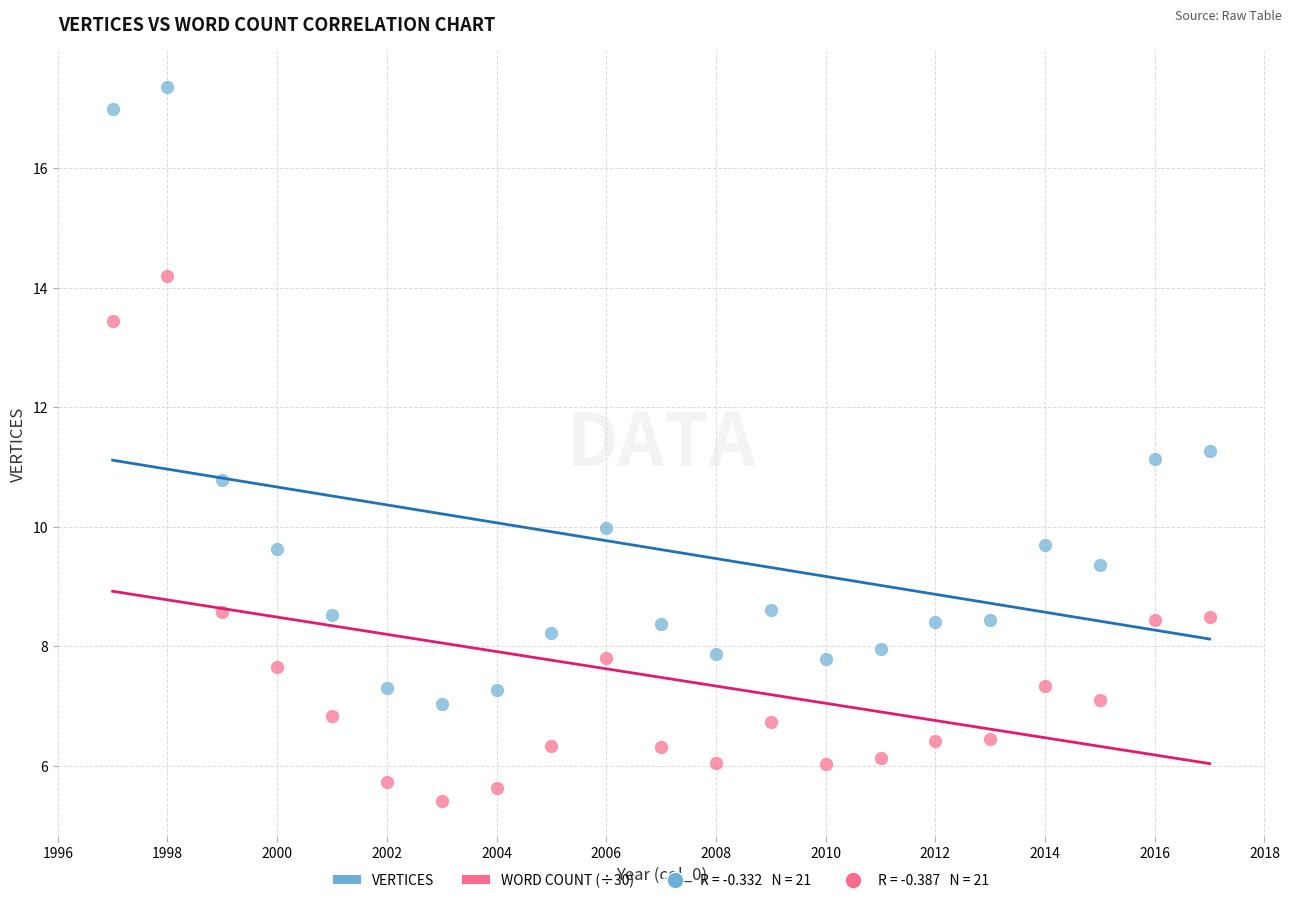

Which series has the largest Y range (max minus min)?

VERTICES